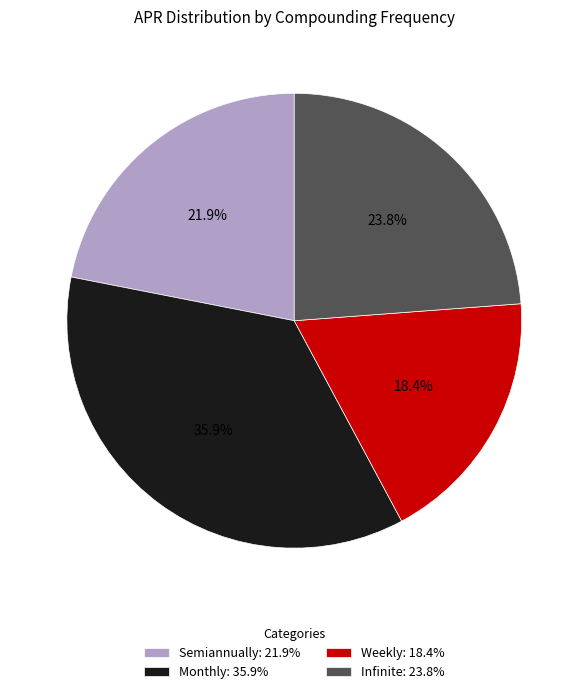

Is there any slice that represents more than half of the pie?

No